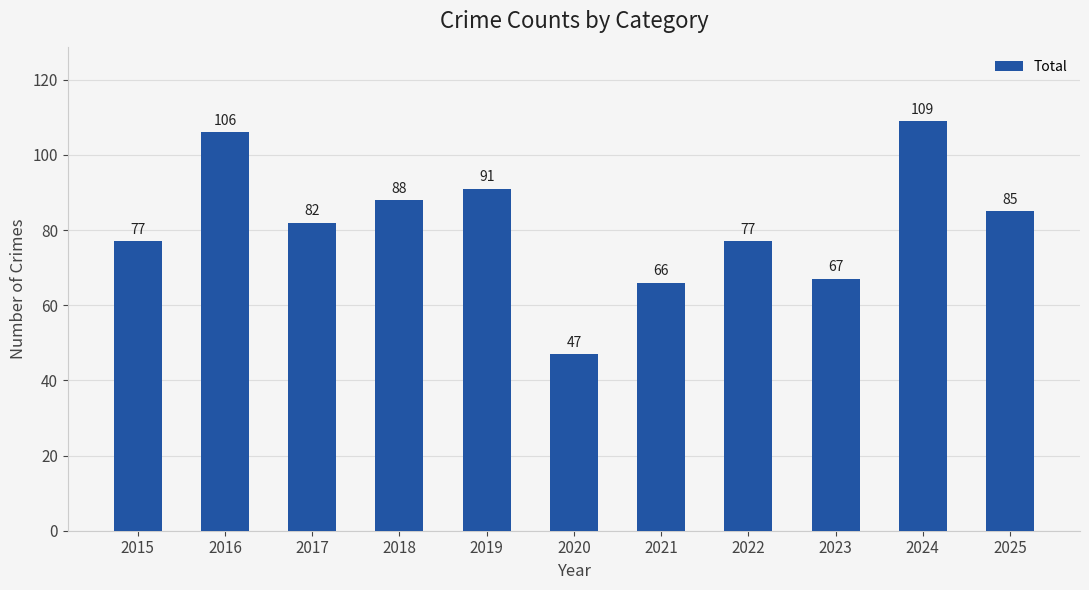

What is the value of the 4th bar from the left?

88